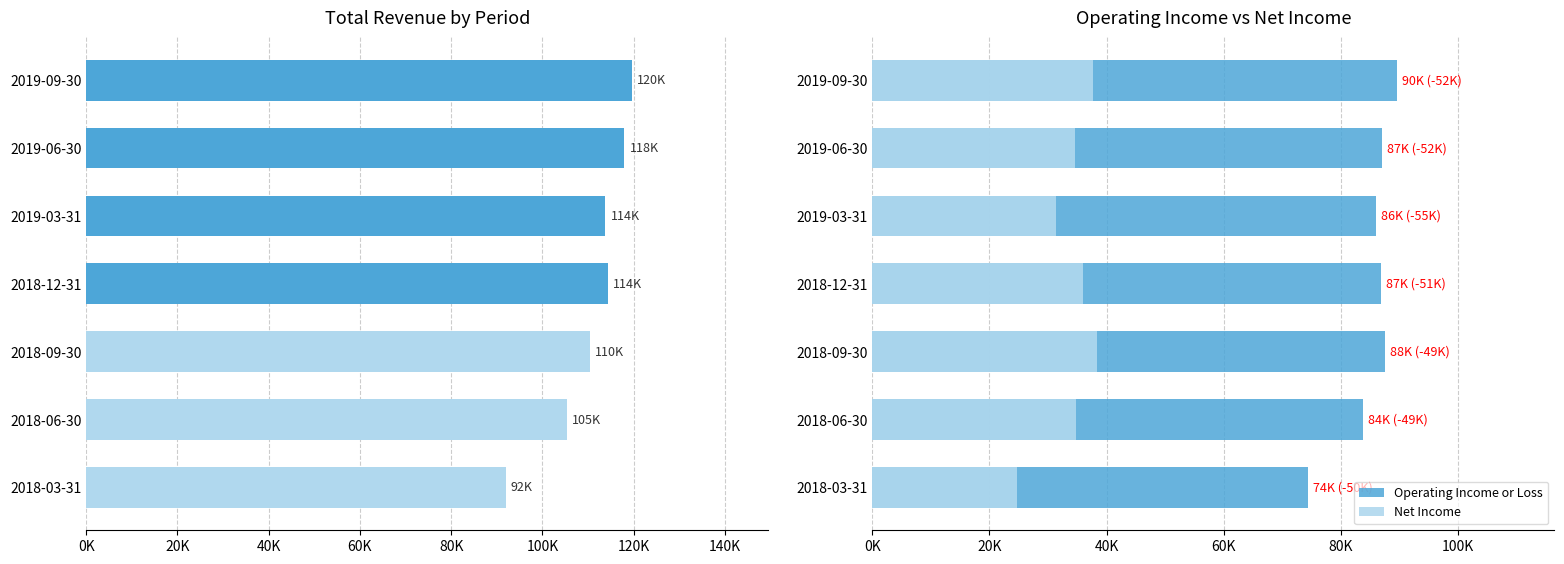

At 2019-06-30, list the series in order from largest to smallest.

Total Revenue, Operating Income or Loss, Net Income